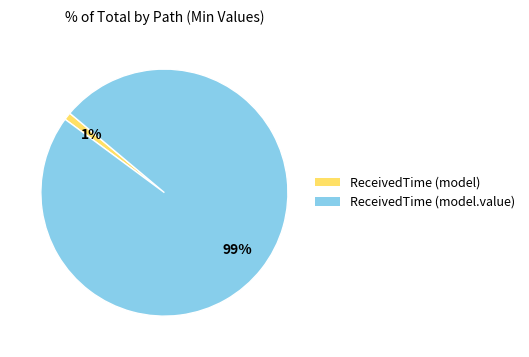

To the nearest percent, what is the difference between the largest and smallest slice percentages?

98%